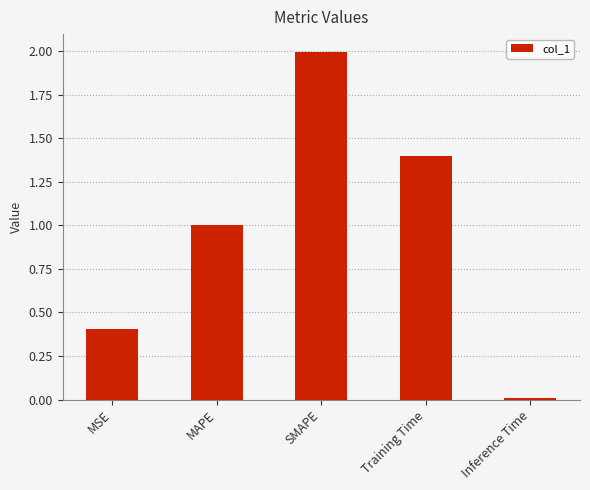

What is the maximum value shown in the chart?

2.0